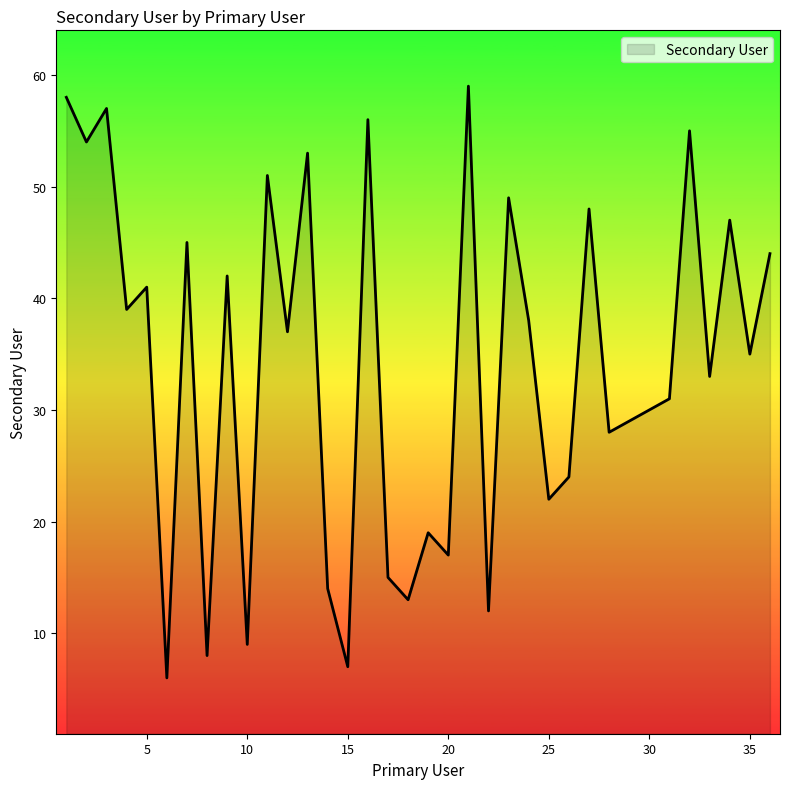

What is the difference between the maximum and minimum values?

53